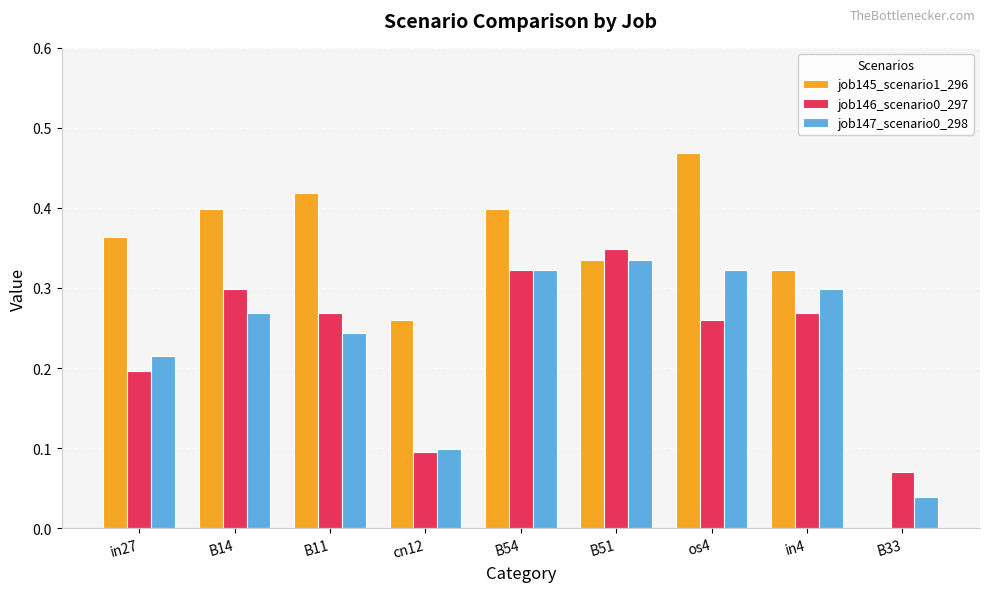

The value of job145_scenario1_296 at B54 is 0.4. True or false?

True